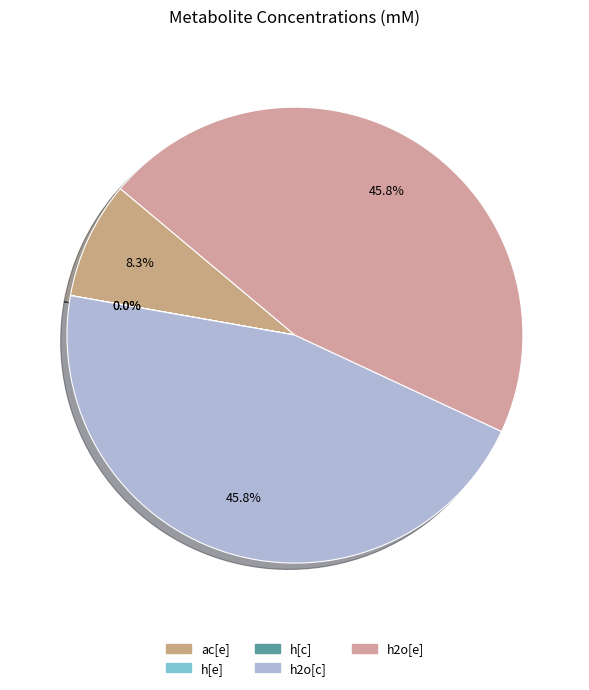

Between h2o[e] and h2o[c], which is larger?

h2o[e]